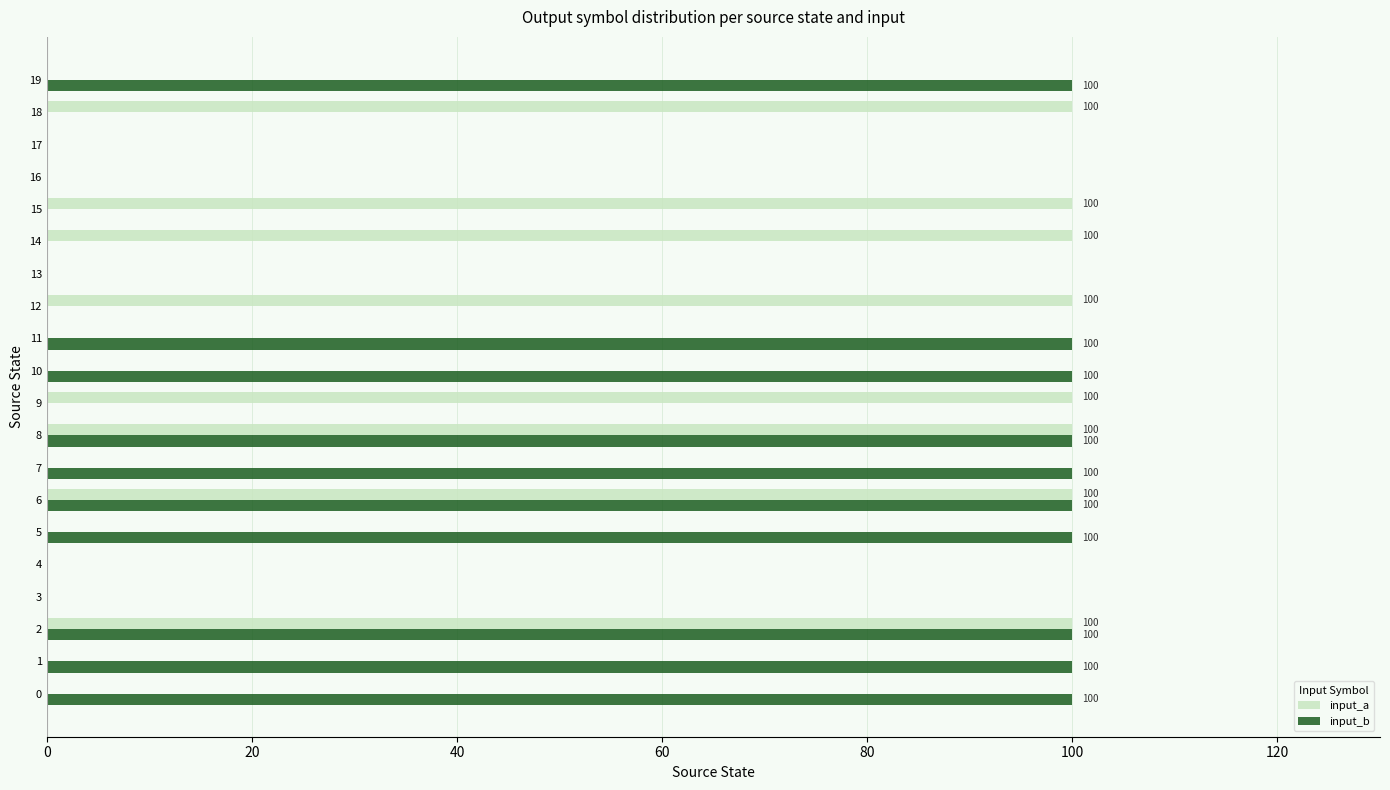

The input_a series shows 0 at 10. True or false?

True